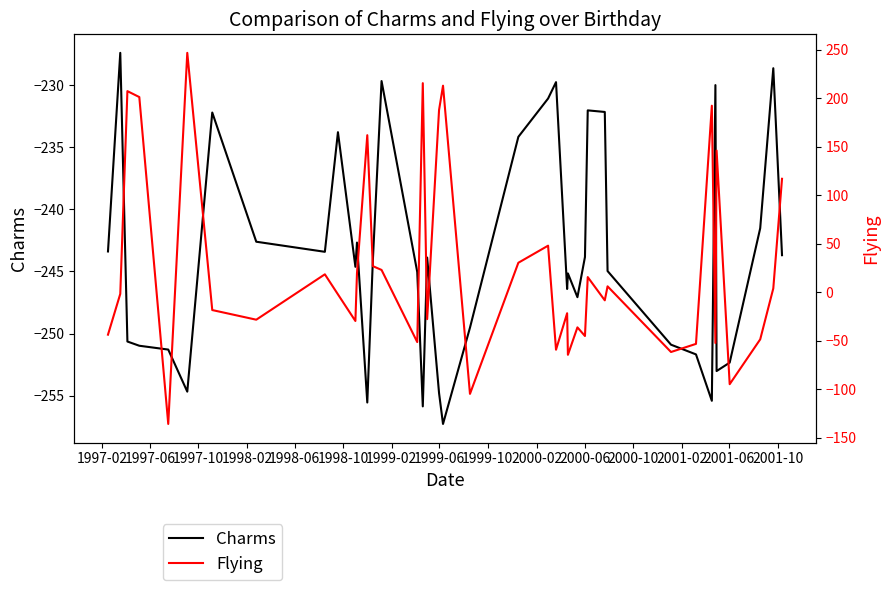

What is the highest value of the Charms series?

-227.4